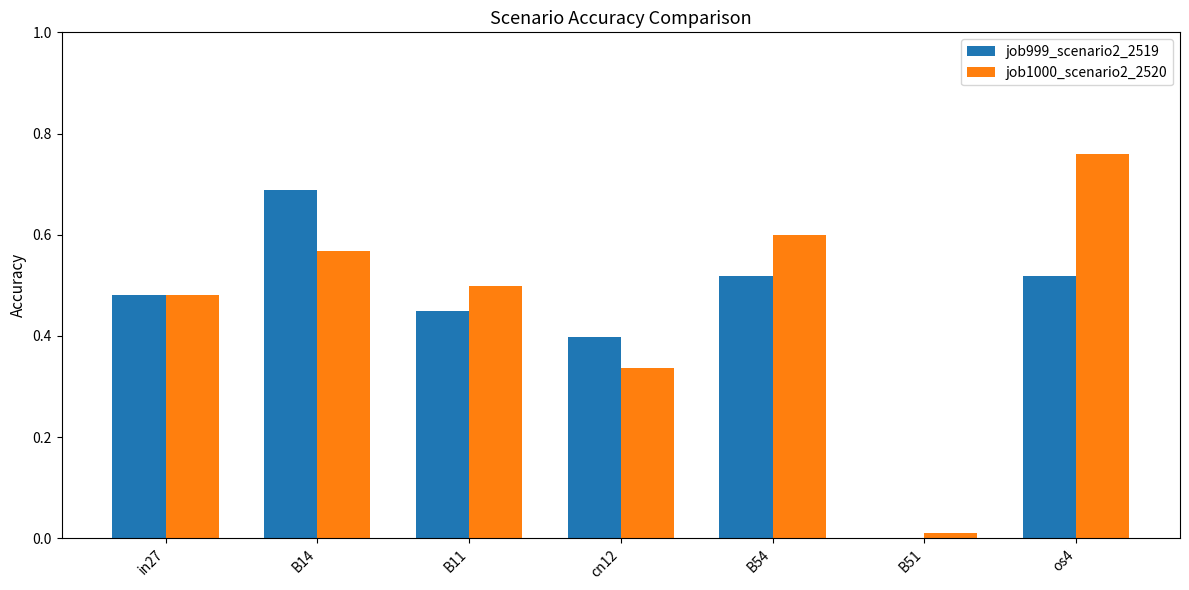

How many series are shown in this chart?

2